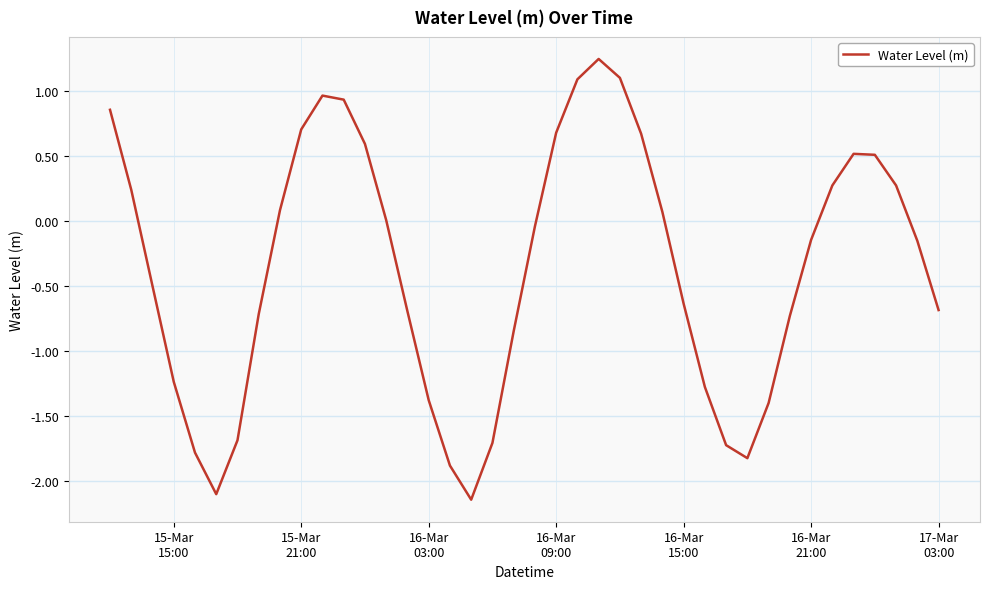

What is the difference between the maximum and minimum values?

3.4